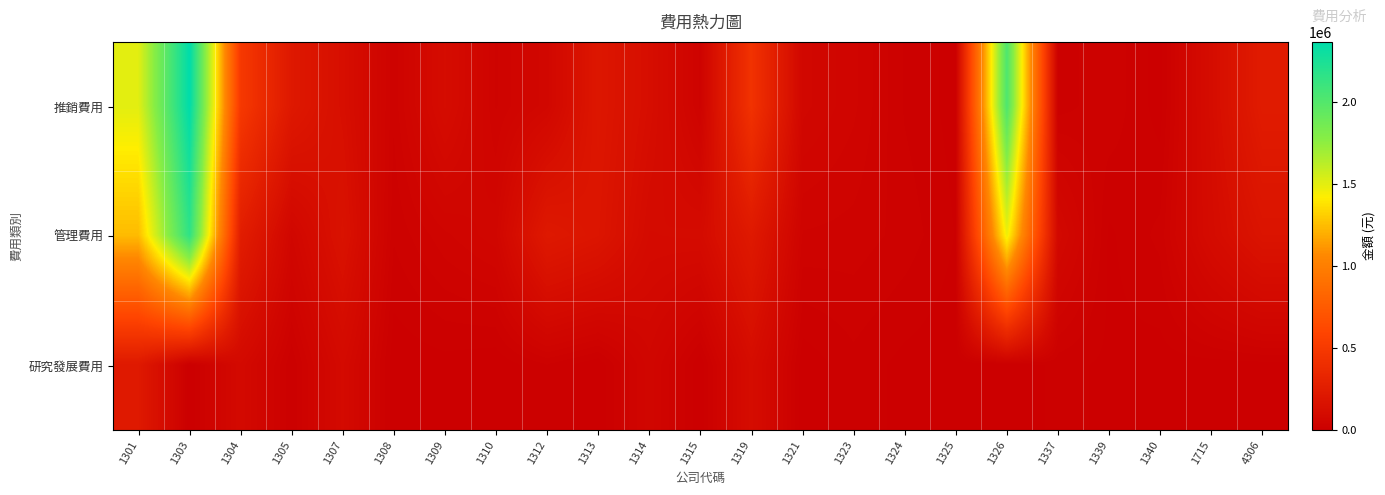

At how many categories does at least one series exceed 1914802?

2